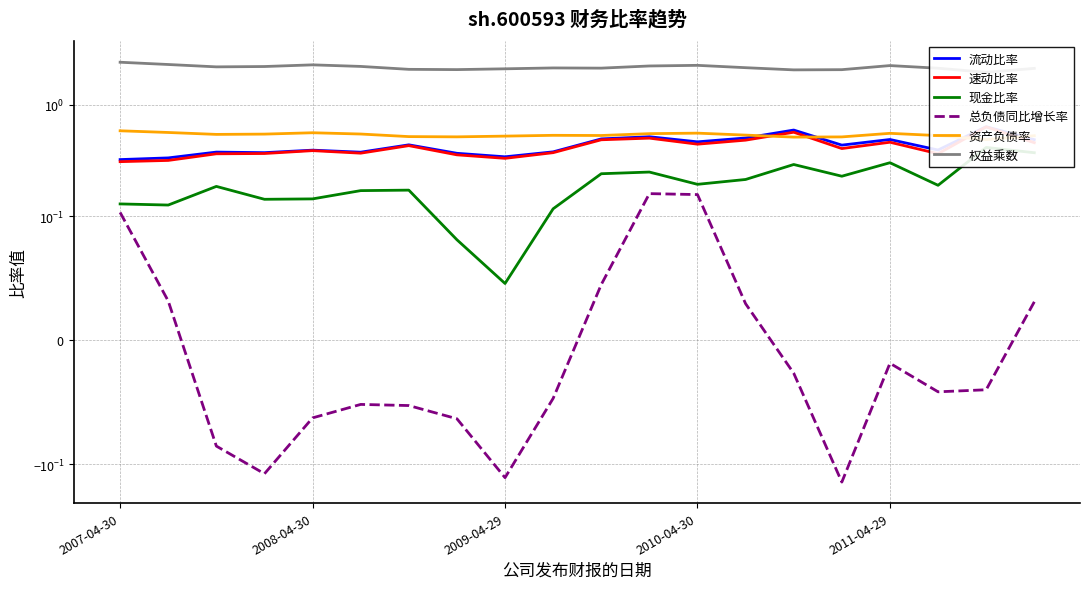

At 9, list the series in order from largest to smallest.

权益乘数, 资产负债率, 流动比率, 速动比率, 现金比率, 总负债同比增长率